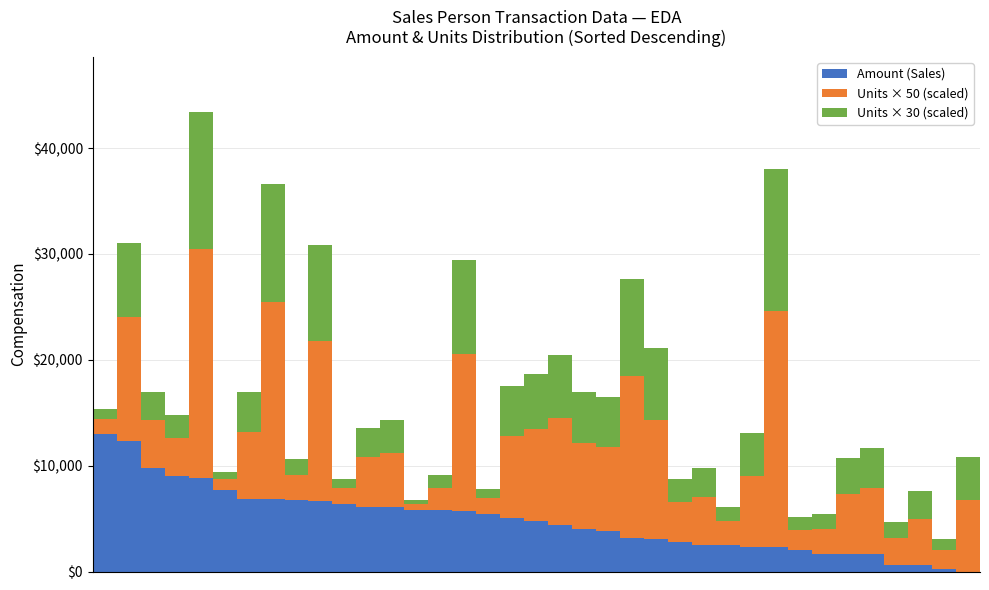

What is the sum of all Amount (Sales) values?

178066